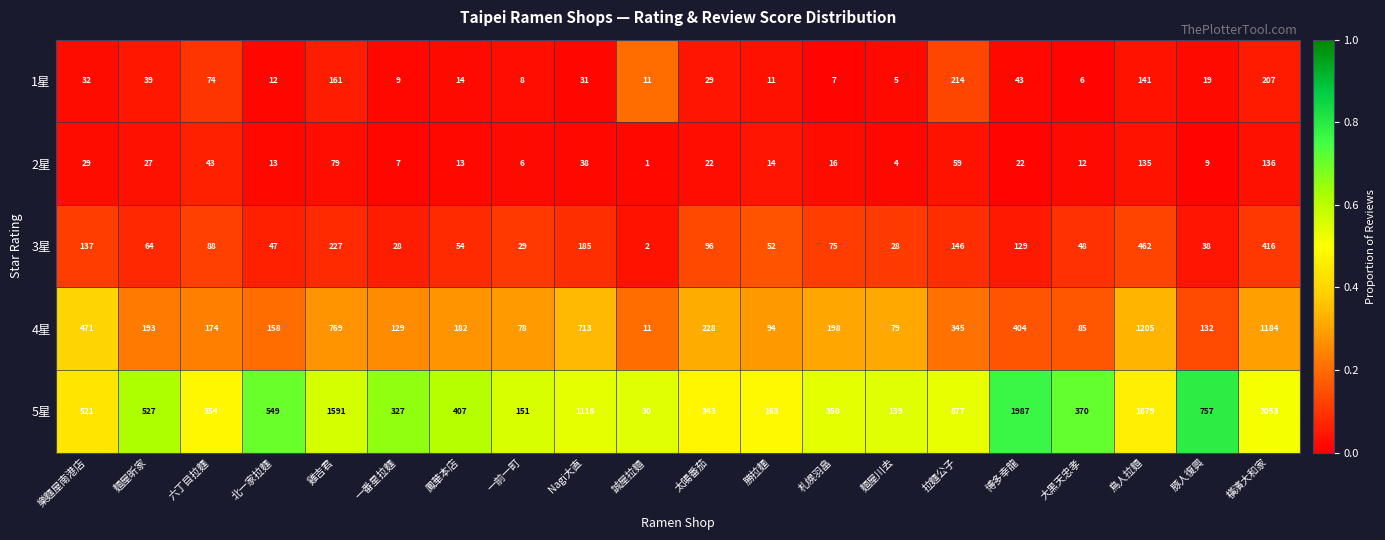

The value of 4星 at Nagi大直 is 205. True or false?

False